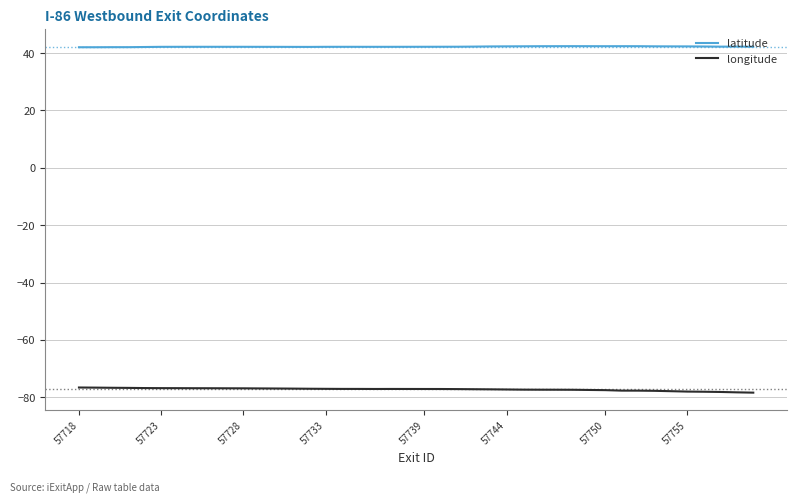

What is the highest value of the latitude series?

42.4